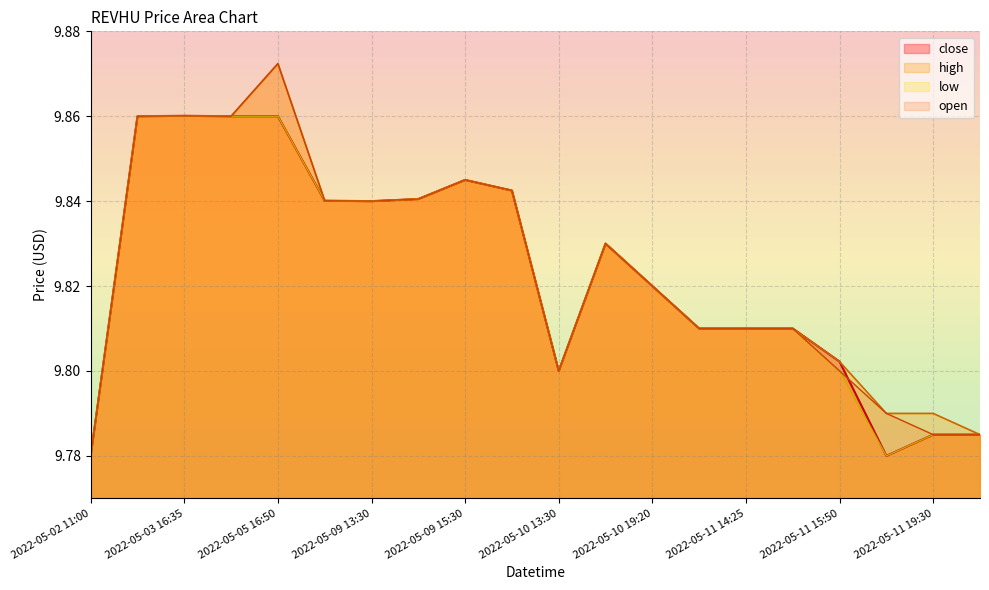

Read the open value at 2022-05-09 15:30.

9.8